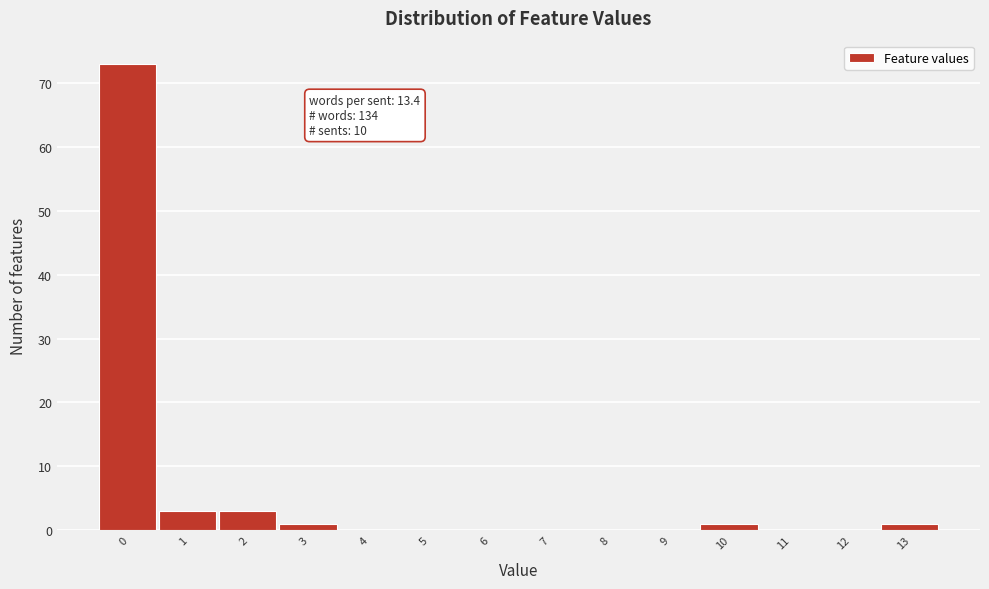

Reading left to right, list all the values displayed in this chart.

0=73	1=3	2=3	3=1	4=0	5=0	6=0	7=0	8=0	9=0	10=1	11=0	12=0	13=1